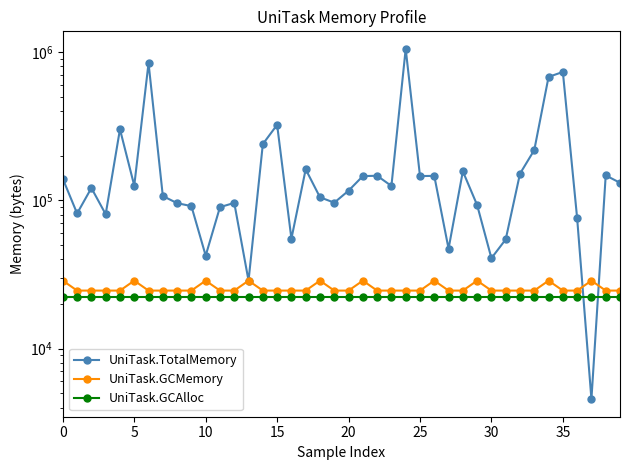

The value of UniTask.TotalMemory at 24 is 1048005. True or false?

True